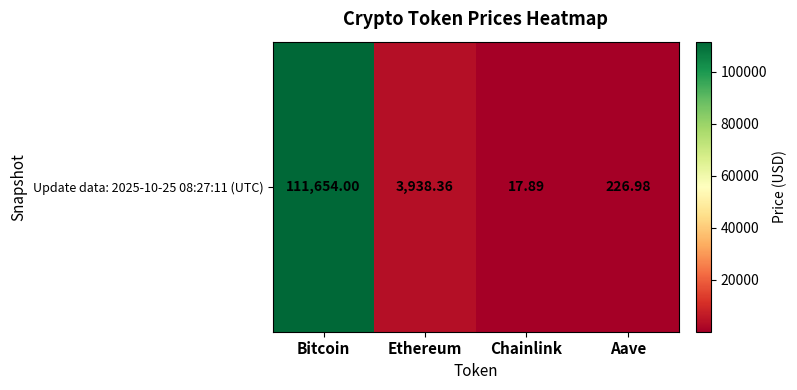

Rank the categories by value from lowest to highest.

Chainlink, Aave, Ethereum, Bitcoin